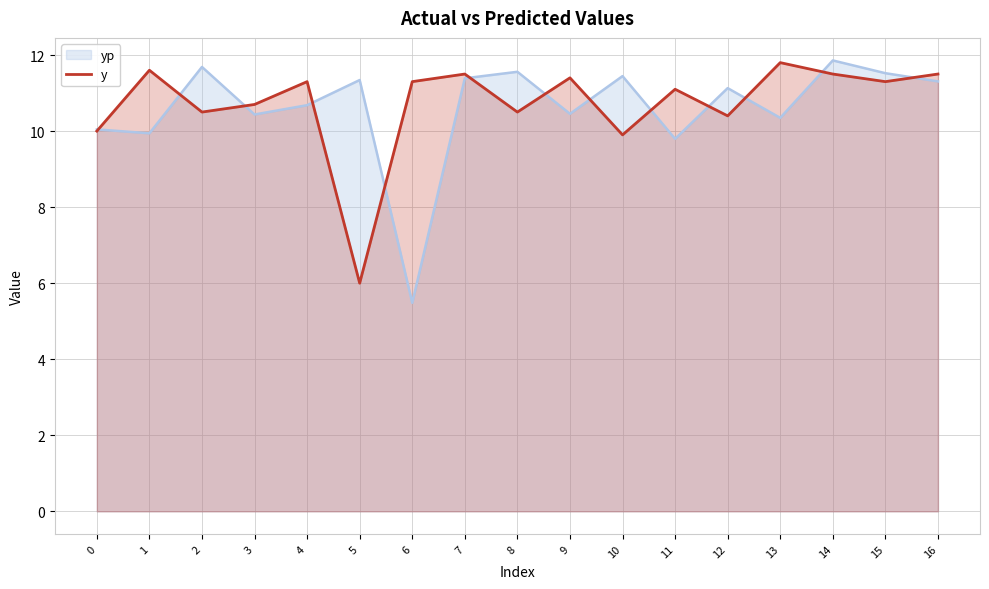

Approximately how many times larger is the value at 7 compared to 8?

1.1